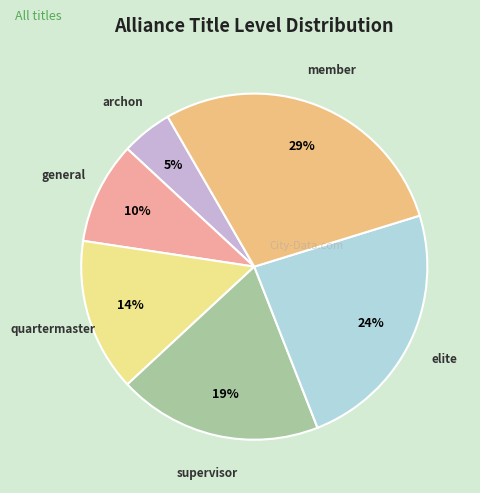

What percentage is the elite slice, to the nearest percent?

24%